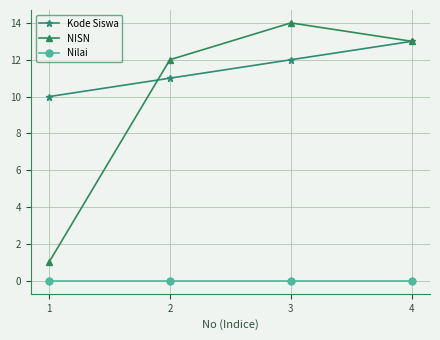

Which category has the highest value across all series?

3